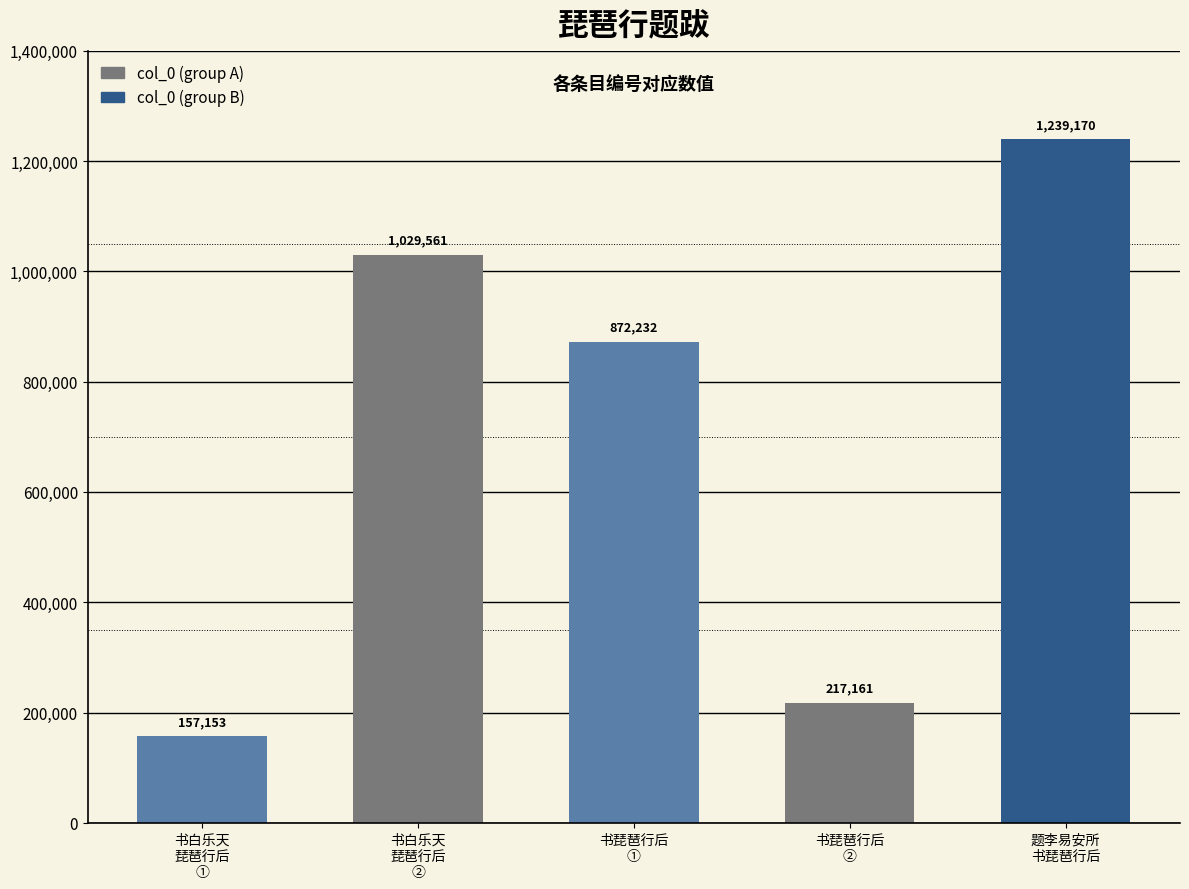

Rank the categories by value from lowest to highest.

书白乐天
琵琶行后
①, 书琵琶行后
②, 书琵琶行后
①, 书白乐天
琵琶行后
②, 题李易安所
书琵琶行后